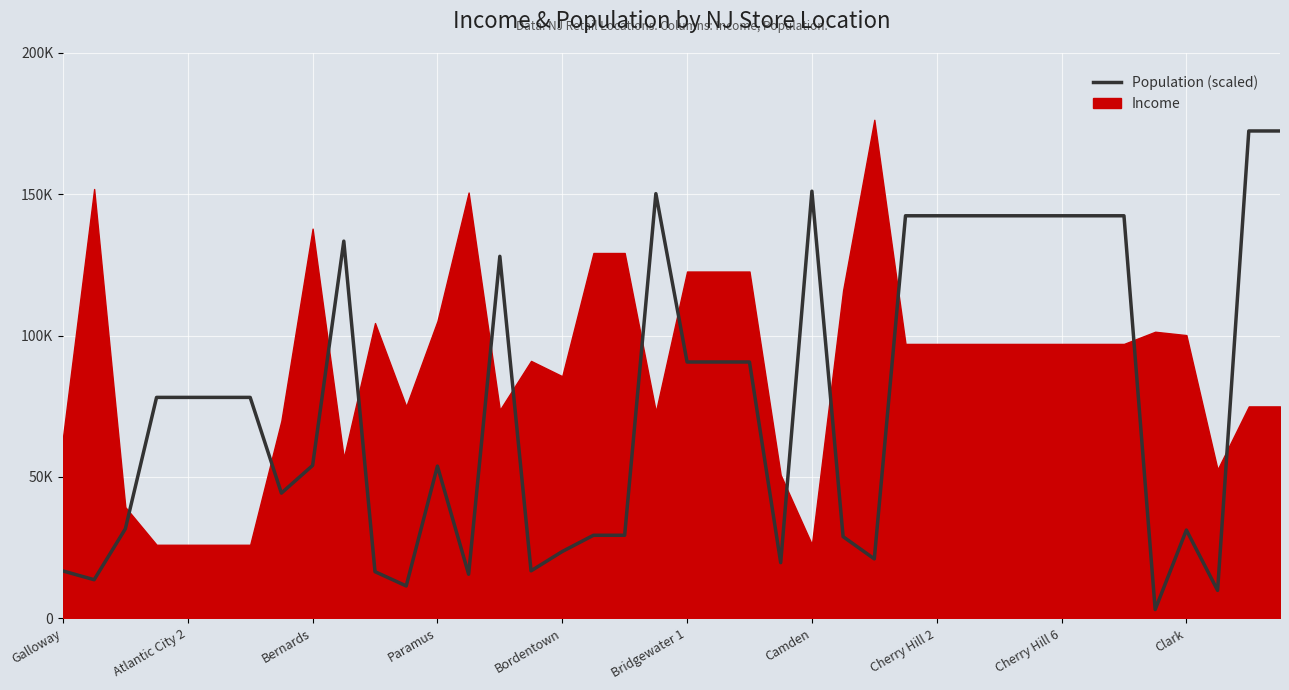

How many points are lower than both their immediate neighbors (excluding endpoints)?

9